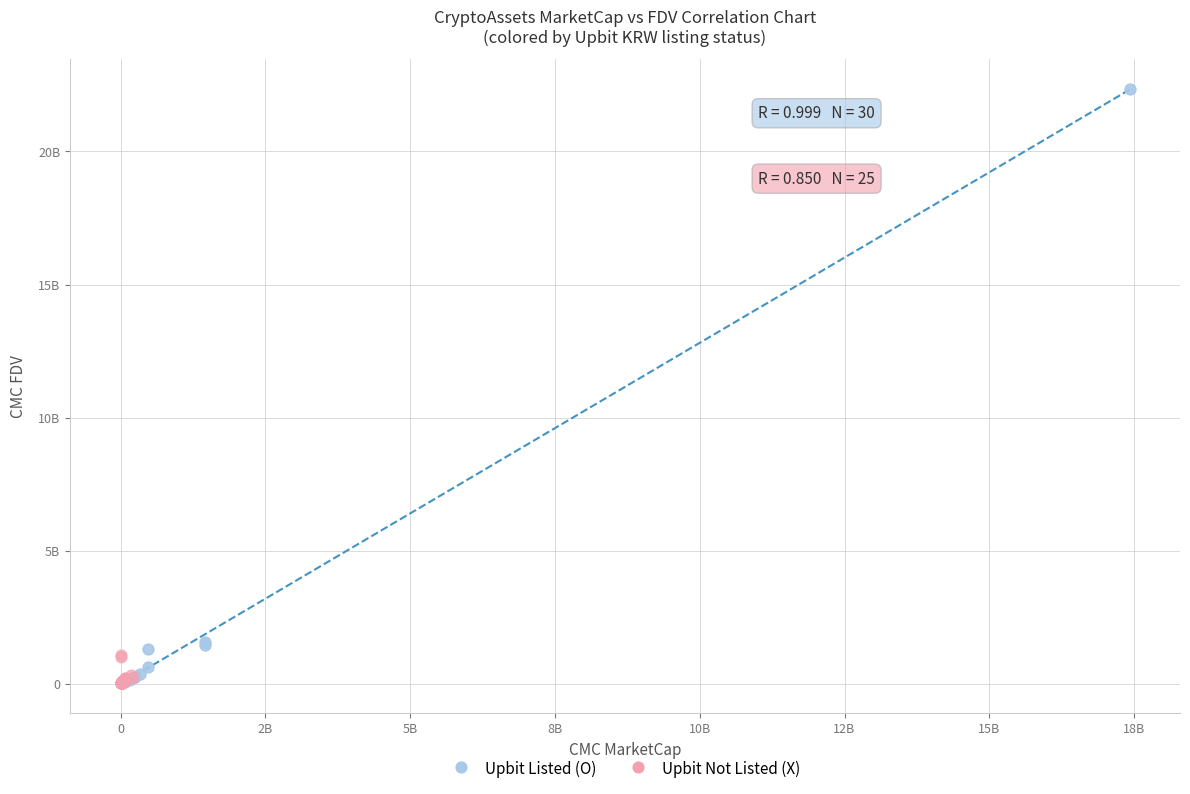

What are all the series names shown in the legend?

Upbit Listed (O), Upbit Not Listed (X)